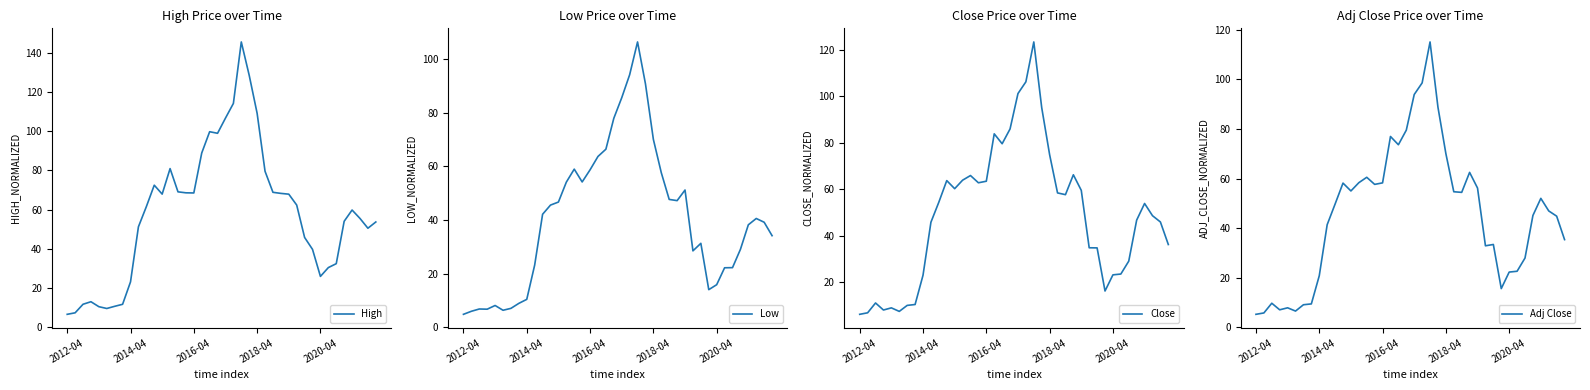

At how many categories does at least one series exceed 52?

24